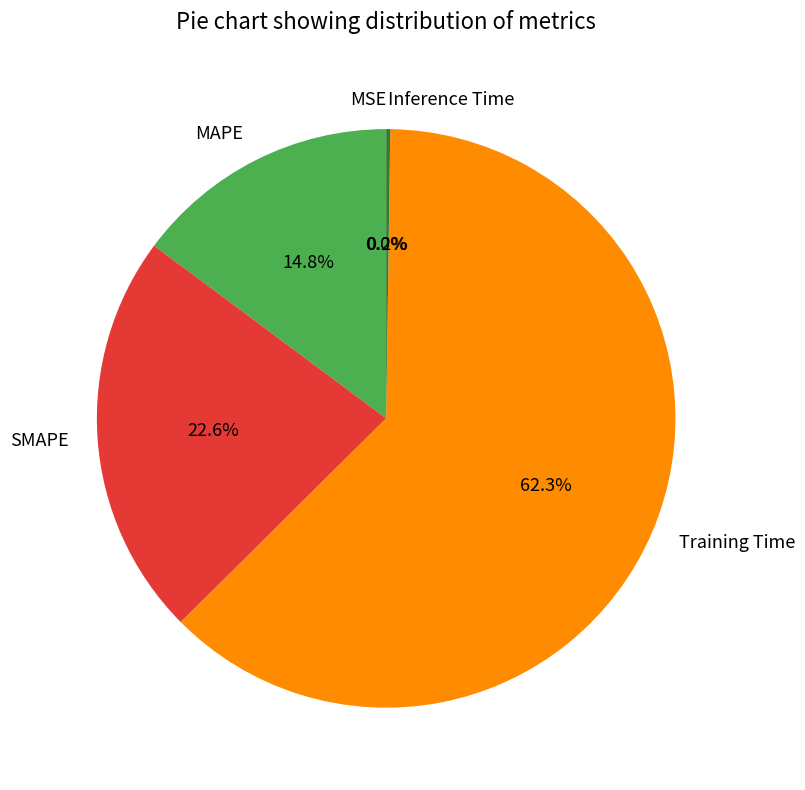

Is there a majority slice in this chart?

Yes